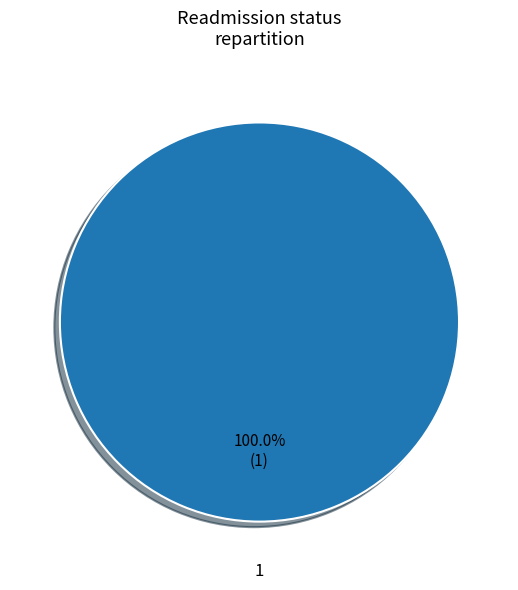

Is there any slice that represents more than half of the pie?

Yes